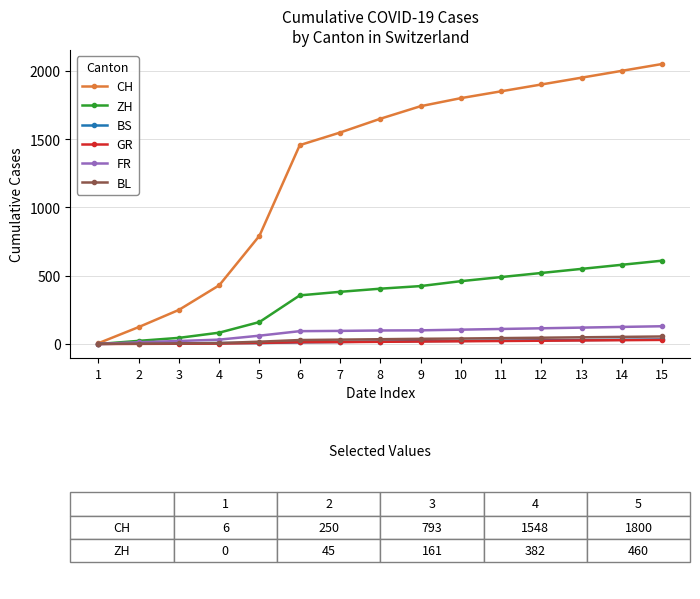

Does the chart have visible grid lines?

Yes